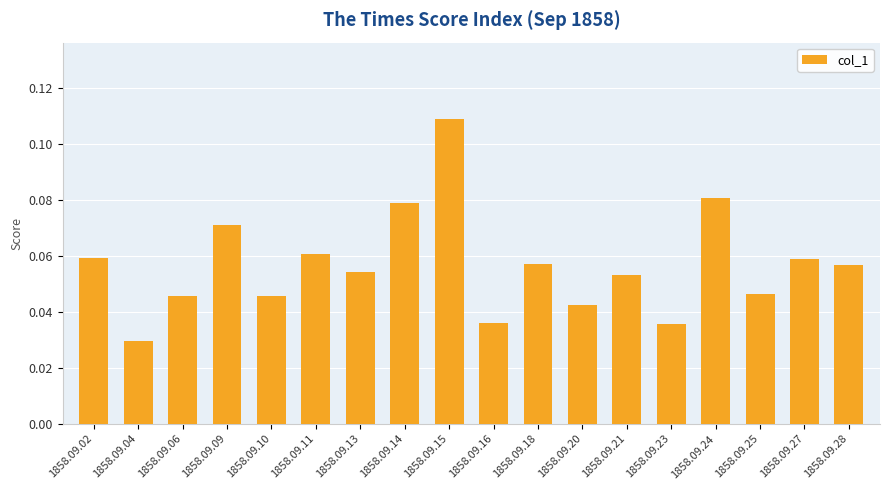

At which category does the chart reach its peak across all series?

1858.09.15